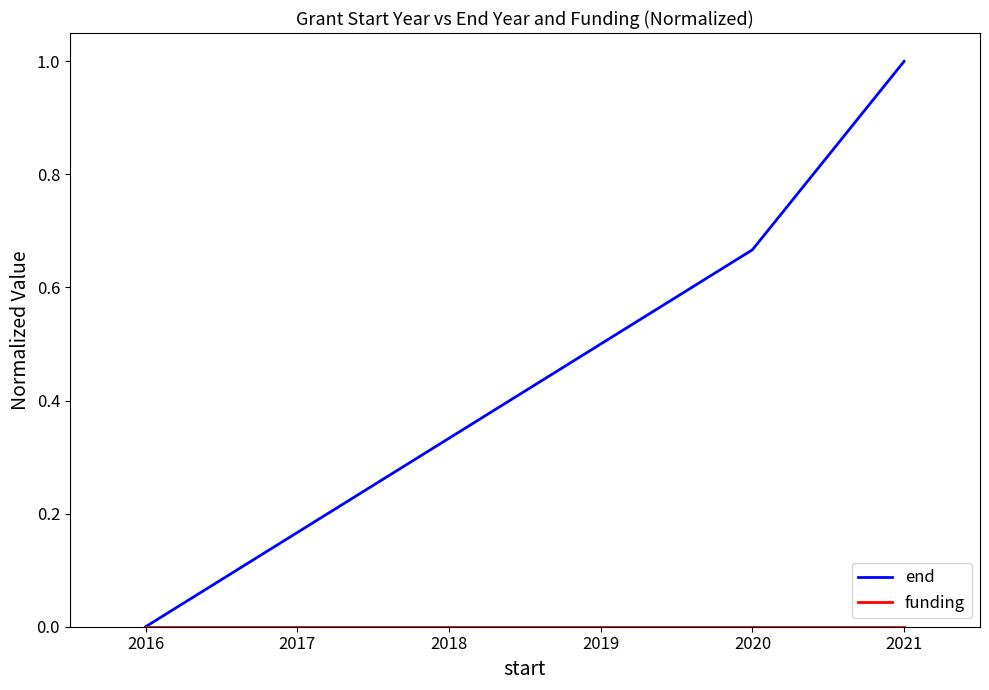

What is the difference between the maximum and minimum values in the end series?

1.0